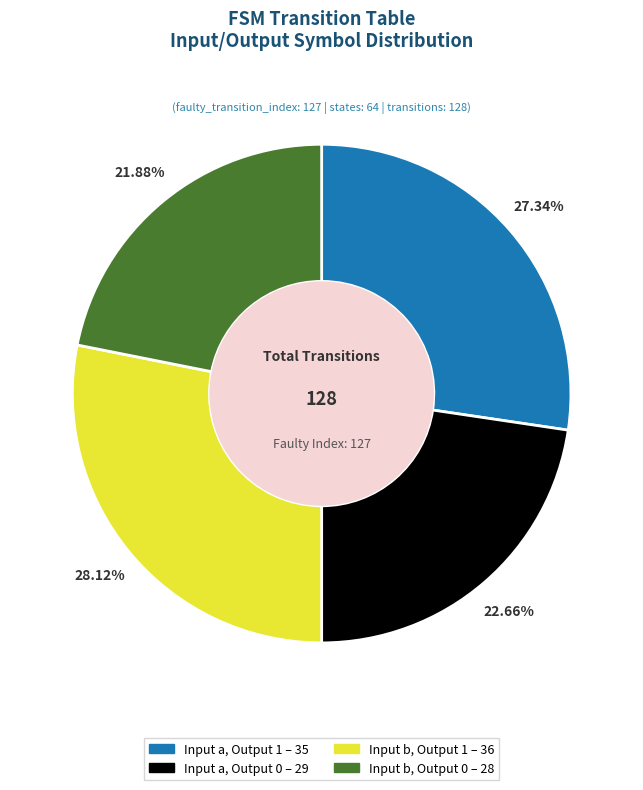

Does any single category account for the majority?

No